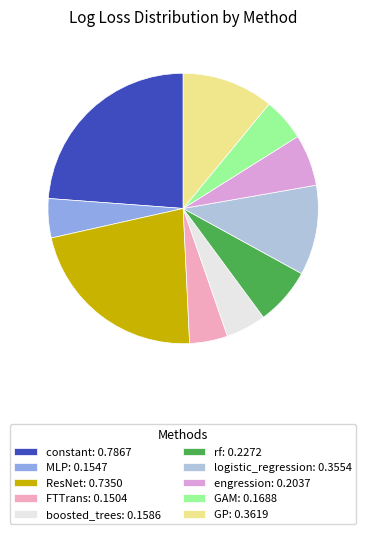

How many slices are in this pie chart?

10